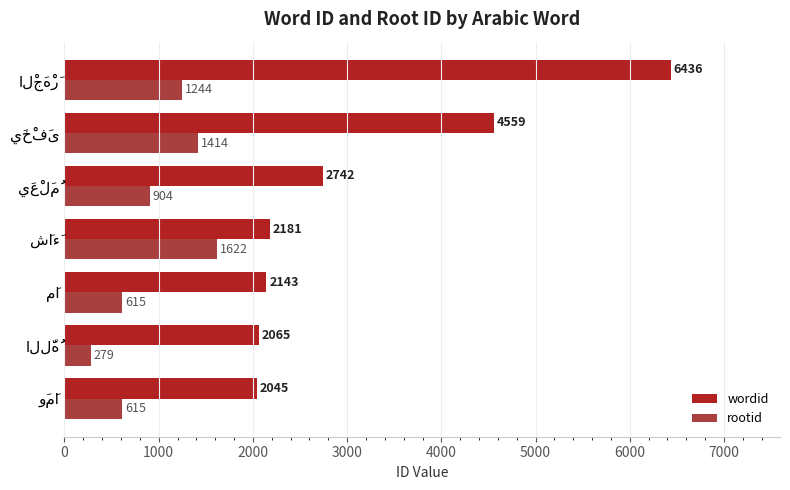

Which series has the largest total across all categories?

wordid